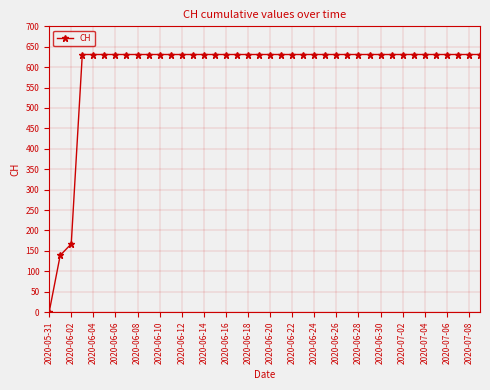

How many values are above zero?

39